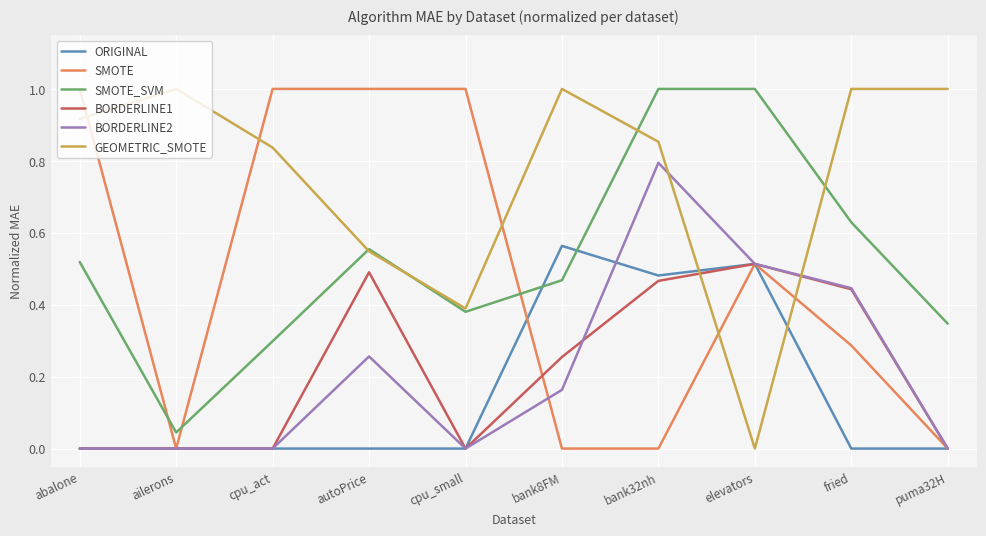

What value does the SMOTE series have at cpu_small?

1.0